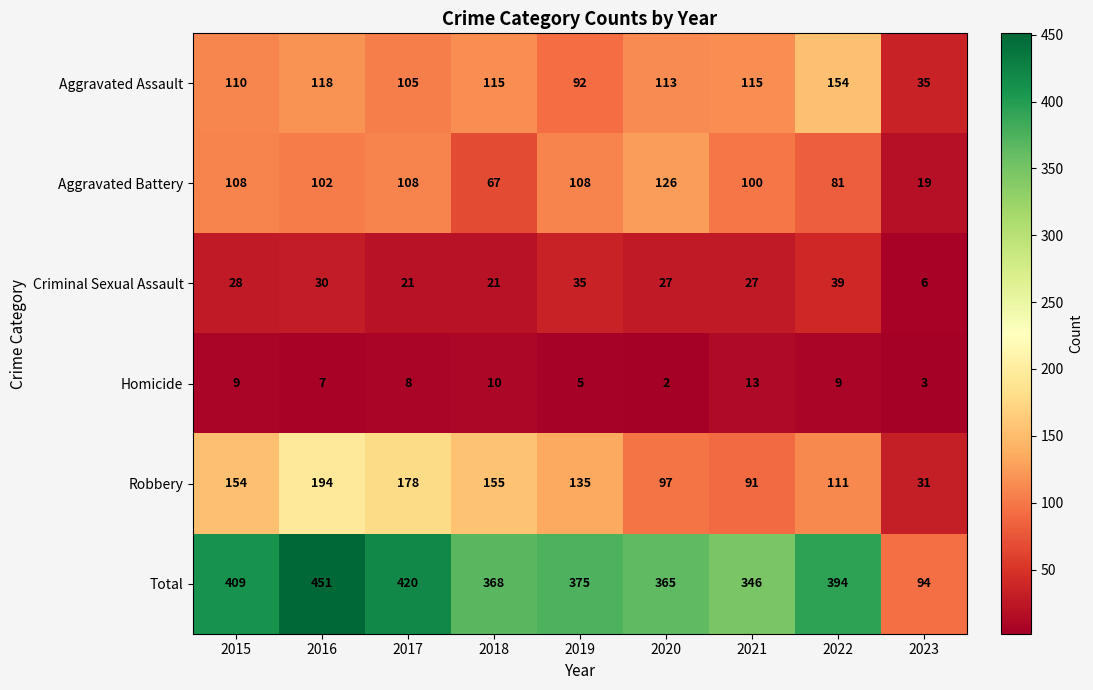

The Robbery series shows 91 at 2021. True or false?

True